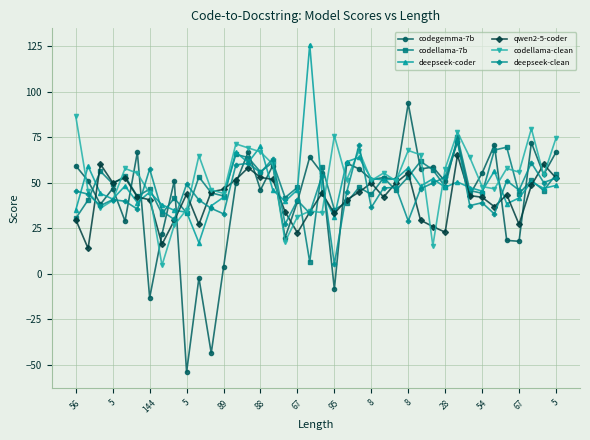

Which series has the widest spread of values?

codegemma-7b